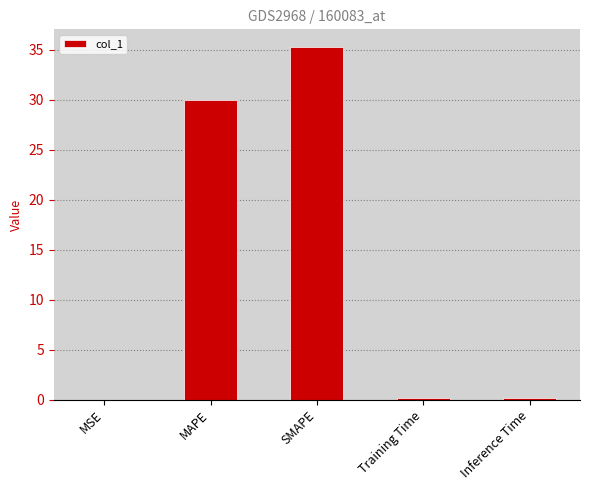

What is the sum of all values?

65.7